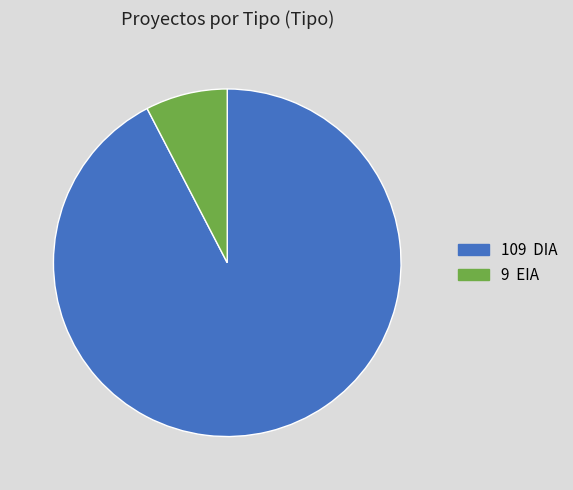

Is it true that 9 EIA is 8% of the pie?

True